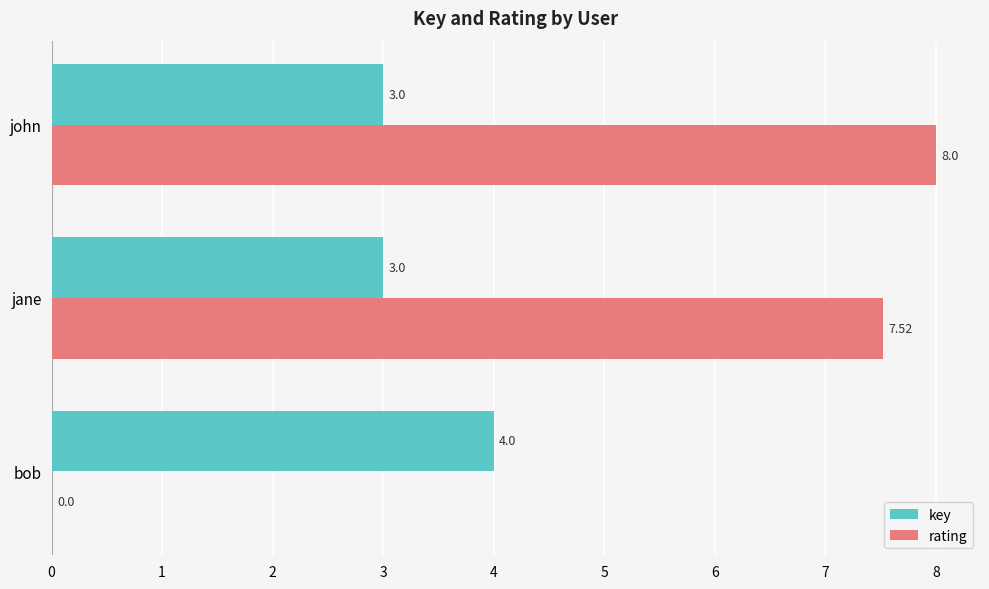

What is the highest value of the key series?

4.0